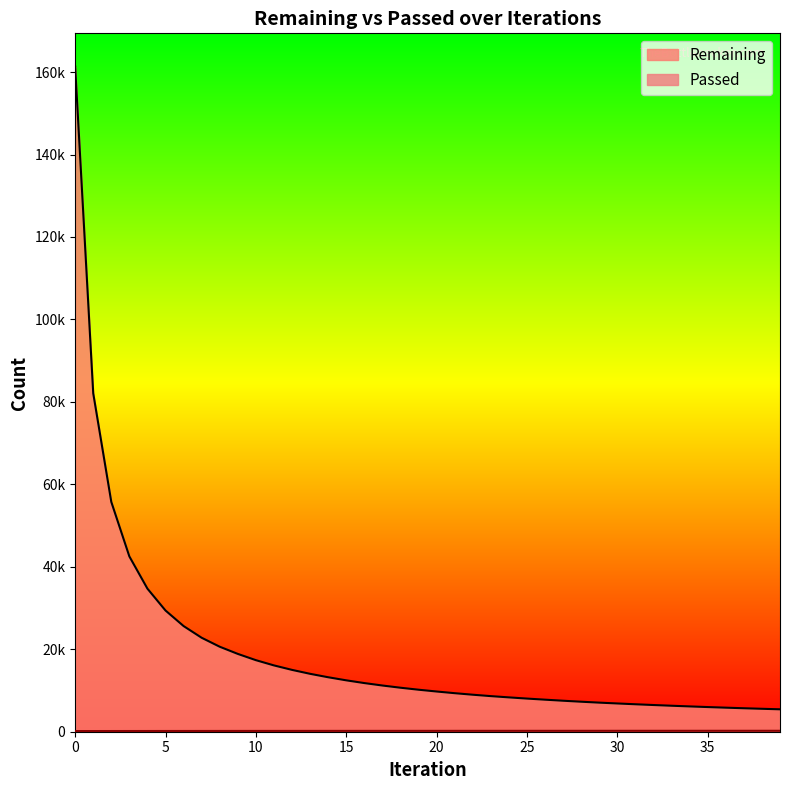

Is it true that Remaining equals 7055 at 29?

True